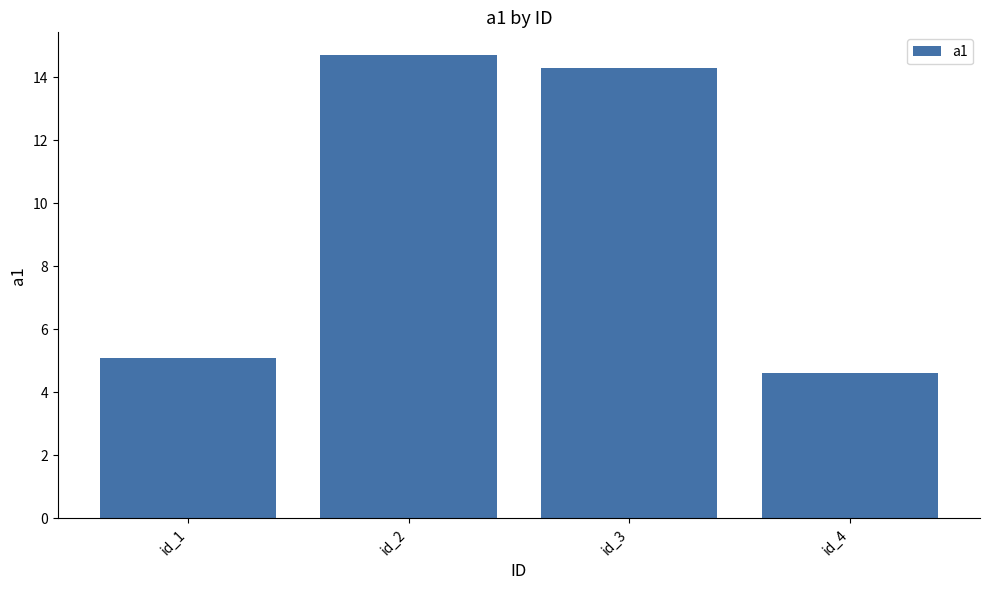

What is the approximate value at id_1?

5.1